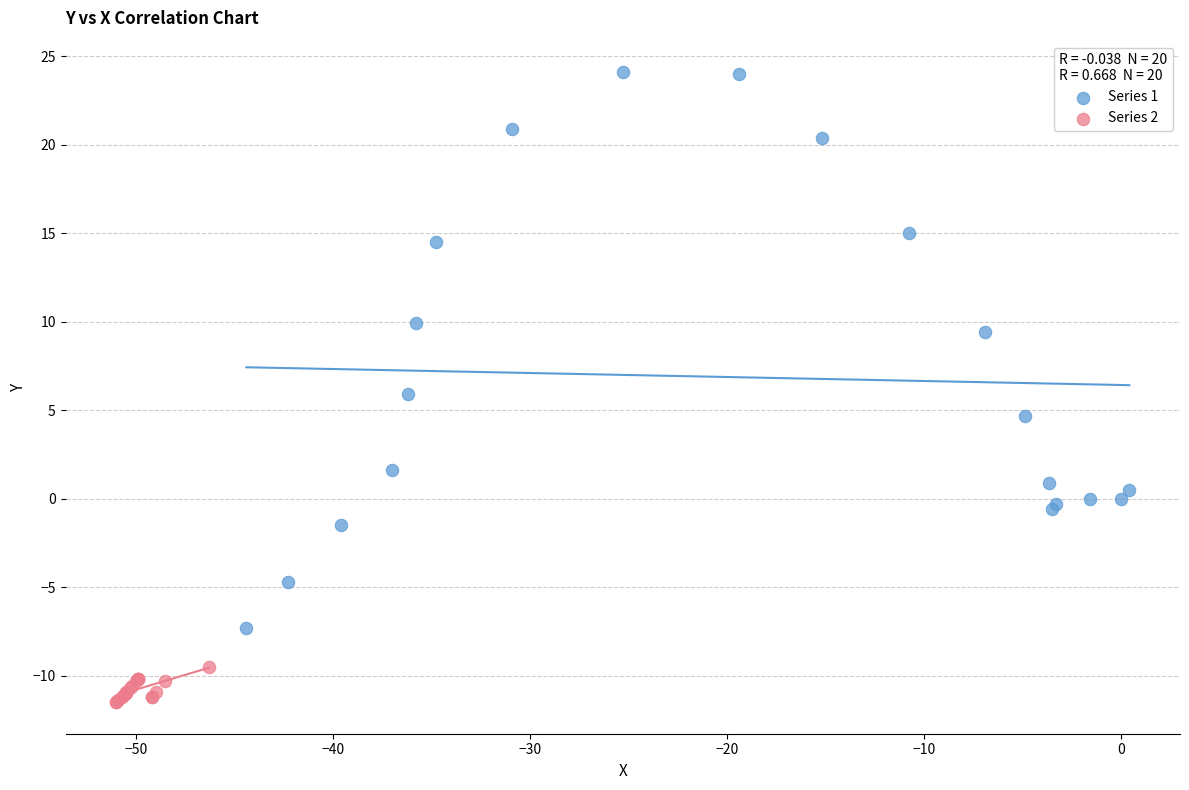

Which series has the widest spread of Y values?

Series 1